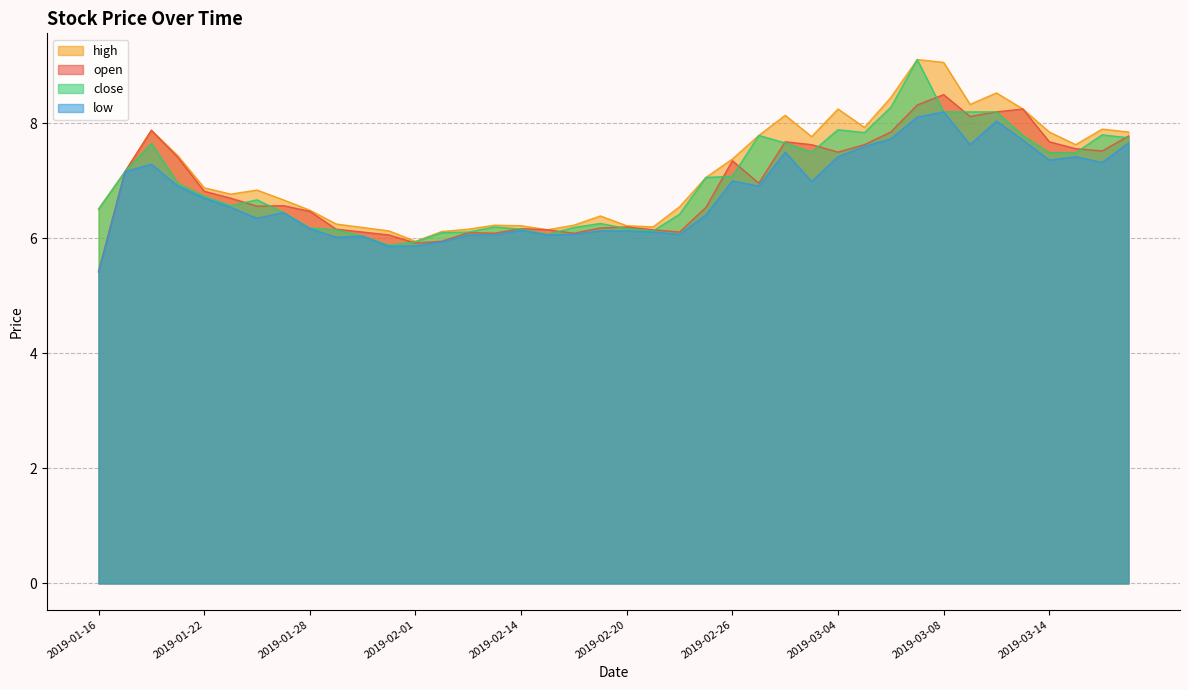

What is the spread (max minus min) of values at 2019-02-01?

0.1